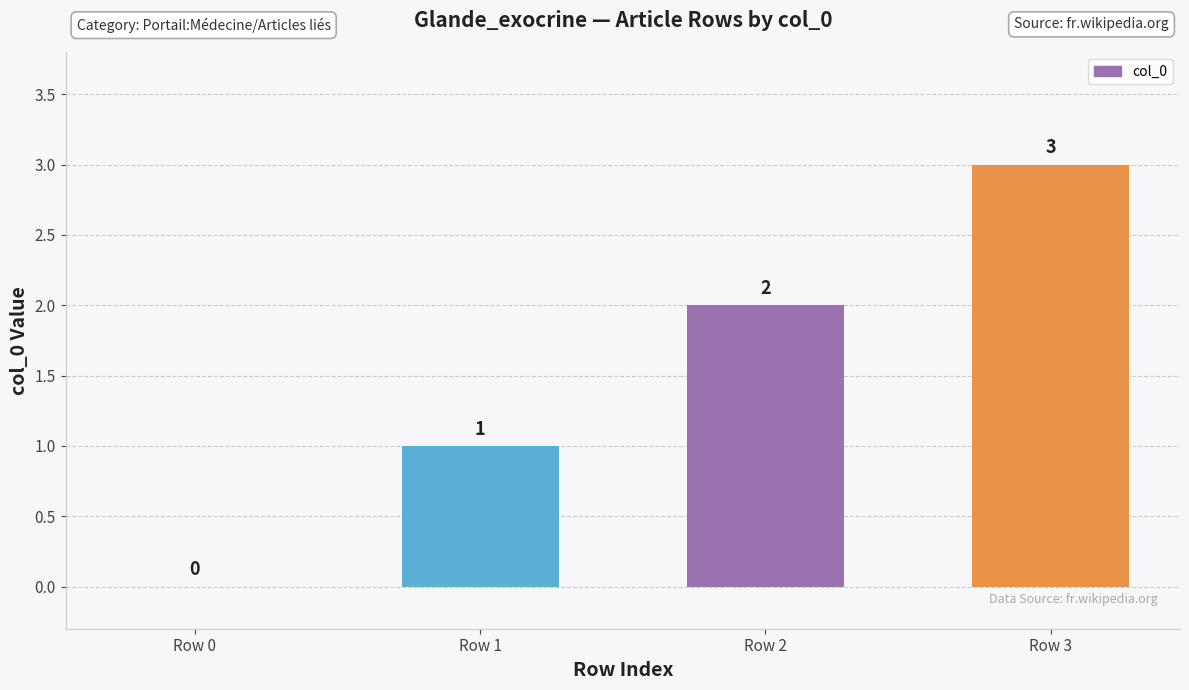

Reading right to left, list all the values displayed in this chart.

Row 3=3	Row 2=2	Row 1=1	Row 0=0